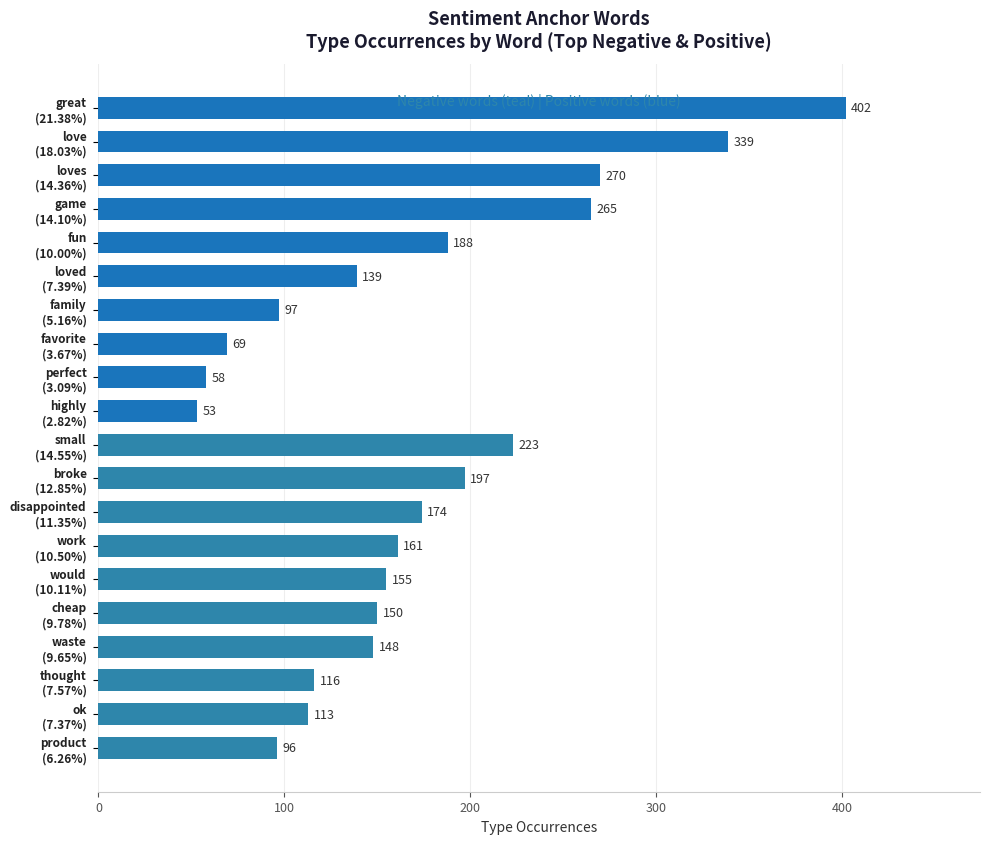

What is the difference between the maximum and minimum values?

349